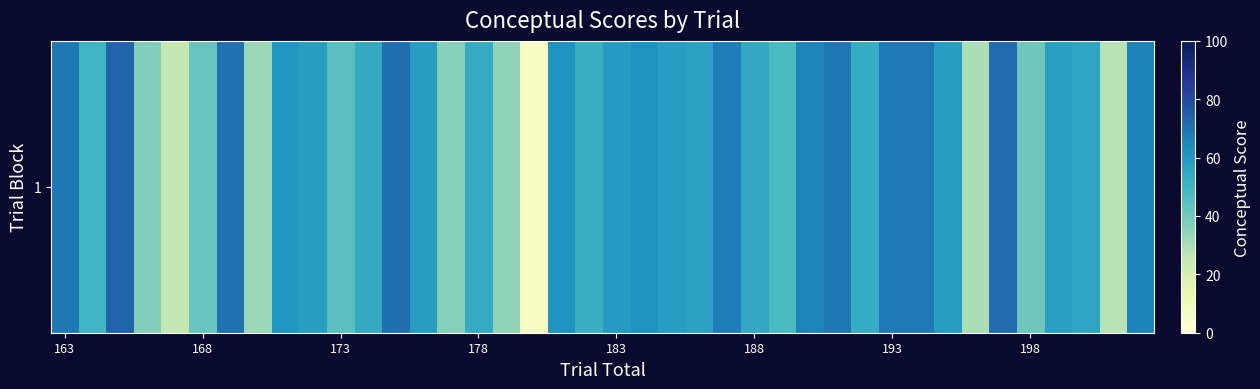

What is the difference between the maximum and minimum values?

66.3